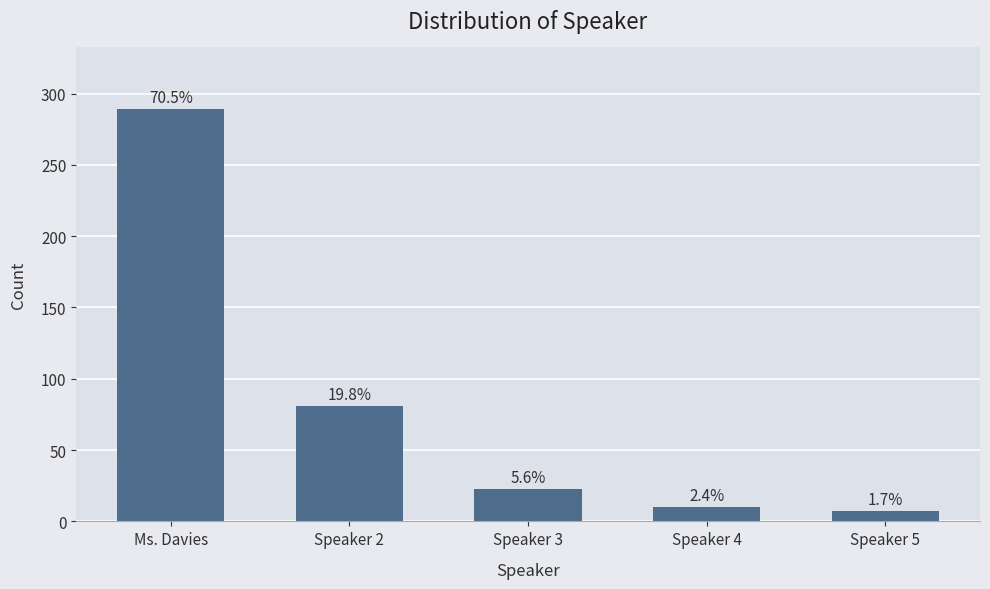

Reading left to right, list all the values displayed in this chart.

289	81	23	10	7